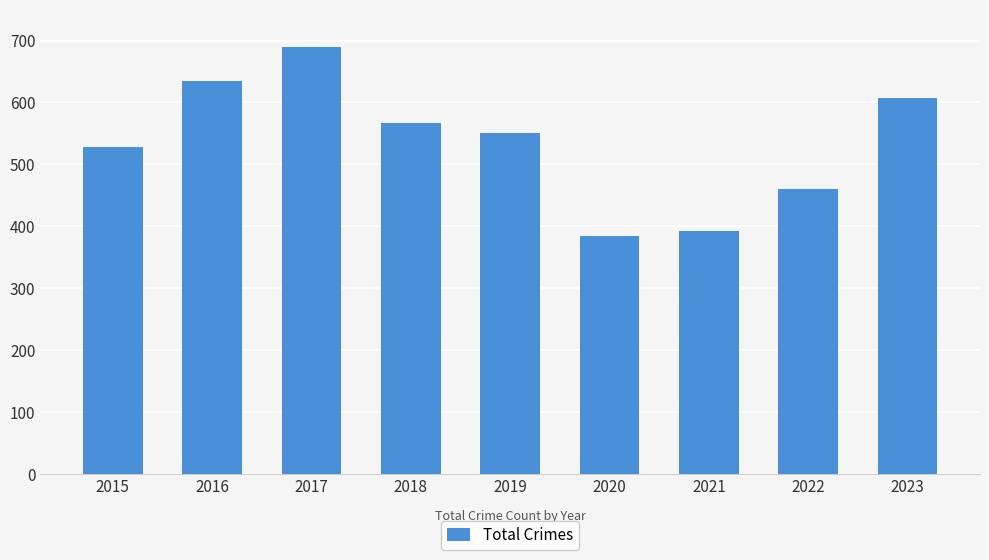

Reading right to left, transcribe all the data shown in this chart.

607	460	393	385	550	567	689	634	528